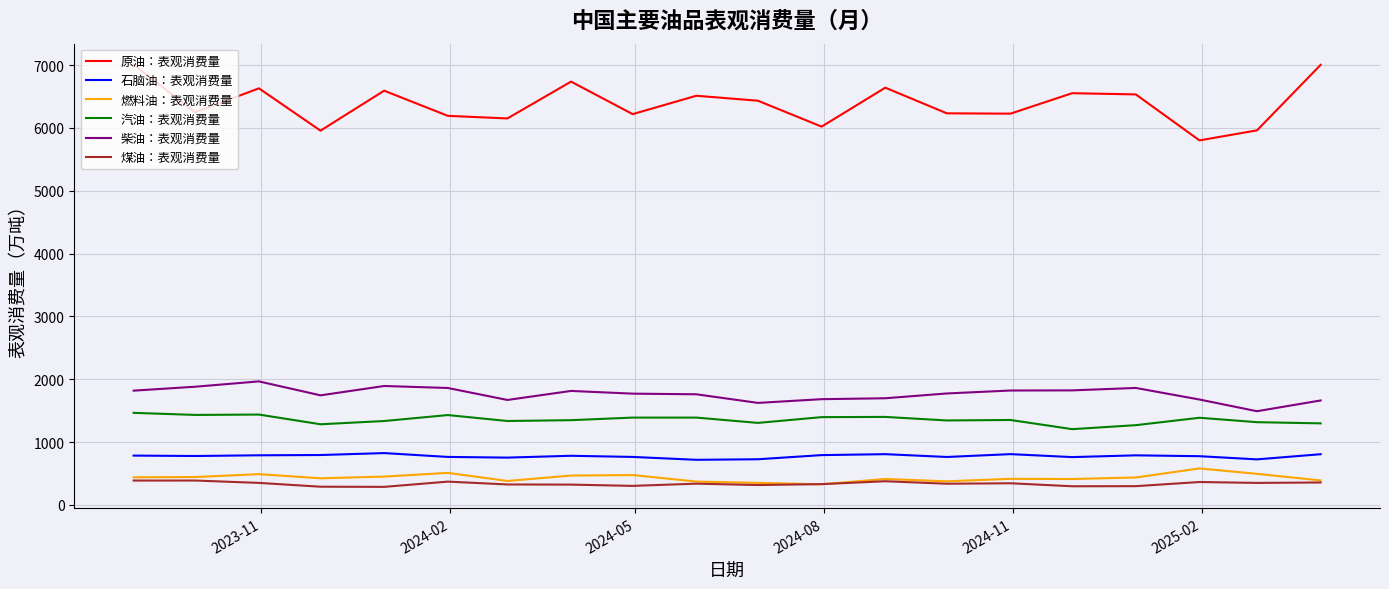

What is the minimum value shown in the chart?

288.2